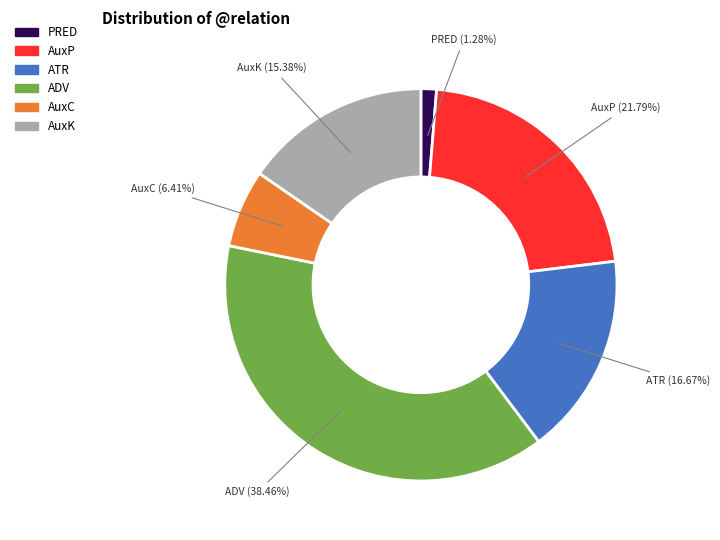

Does any single category account for the majority?

No